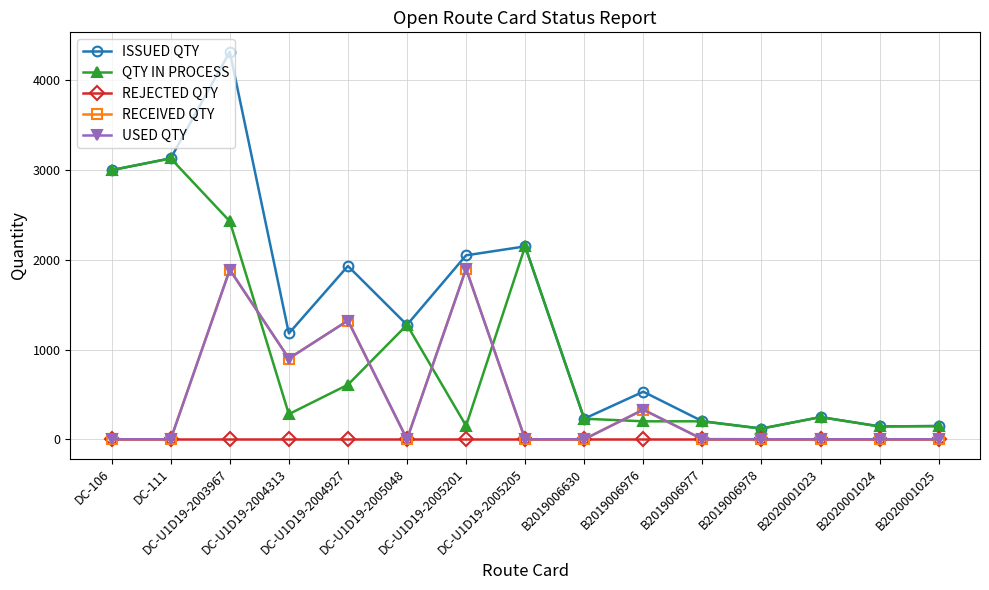

True or false: ISSUED QTY has a value of 1275 at DC-U1D19-2005048.

True